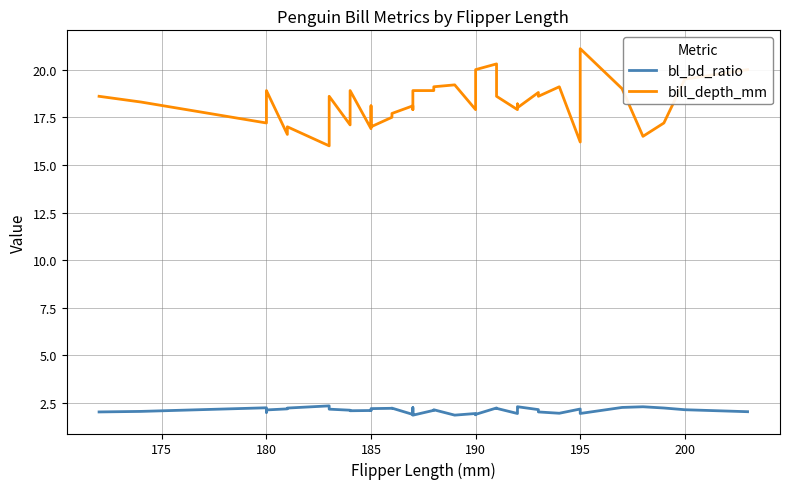

Rank the series by their average value, from highest to lowest.

bill_depth_mm, bl_bd_ratio